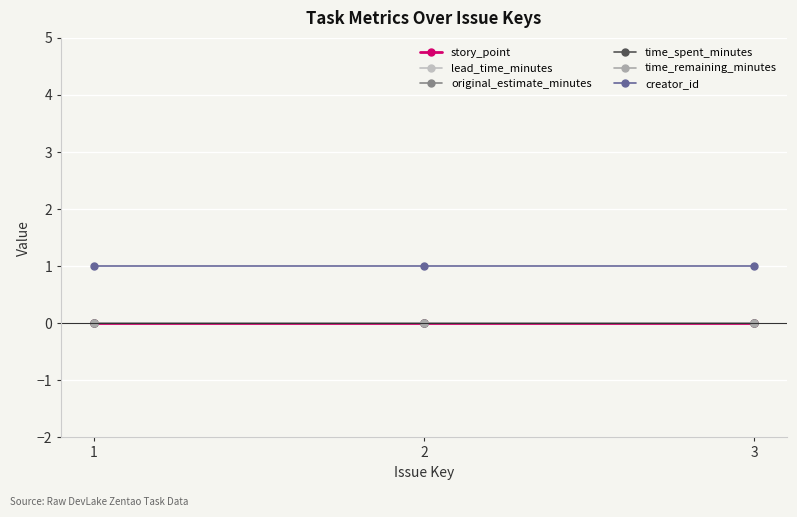

Does the chart have visible grid lines?

Yes